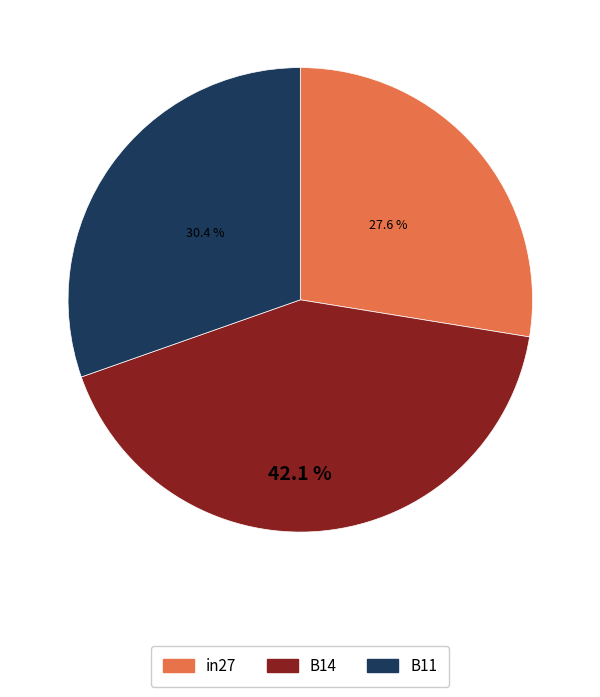

Between in27 and B14, which is larger?

B14